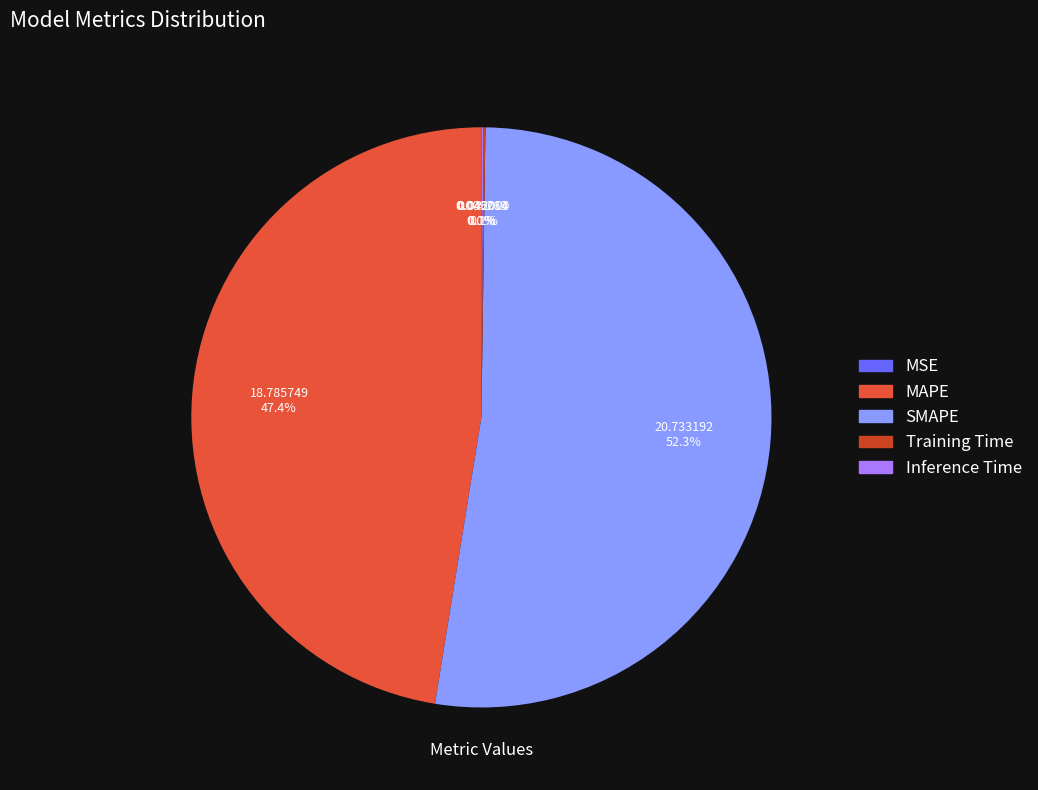

Is it true that MAPE is 47% of the pie?

True